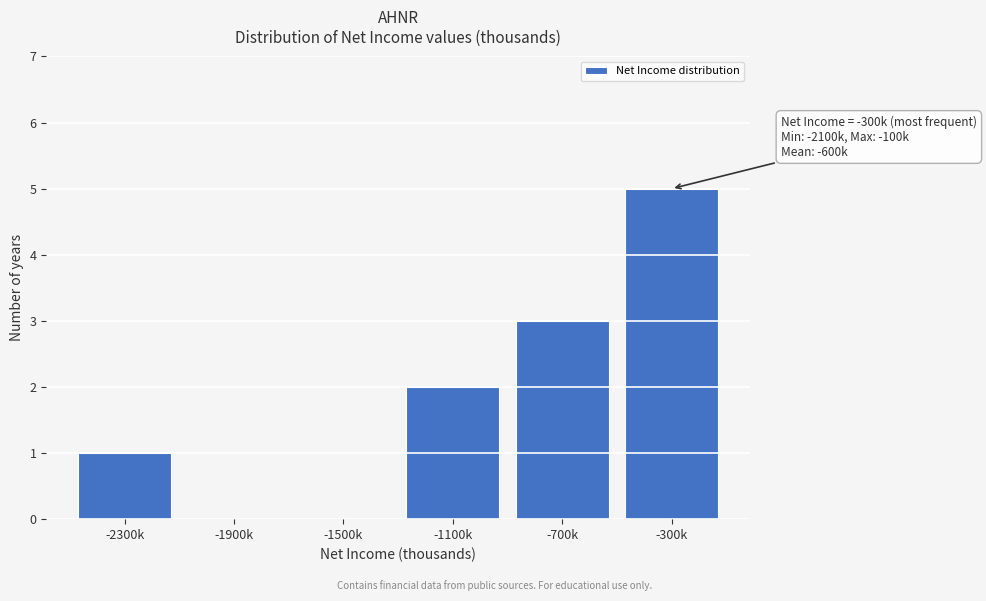

Reading left to right, transcribe all the data shown in this chart.

-2300k=1	-1900k=0	-1500k=0	-1100k=2	-700k=3	-300k=5